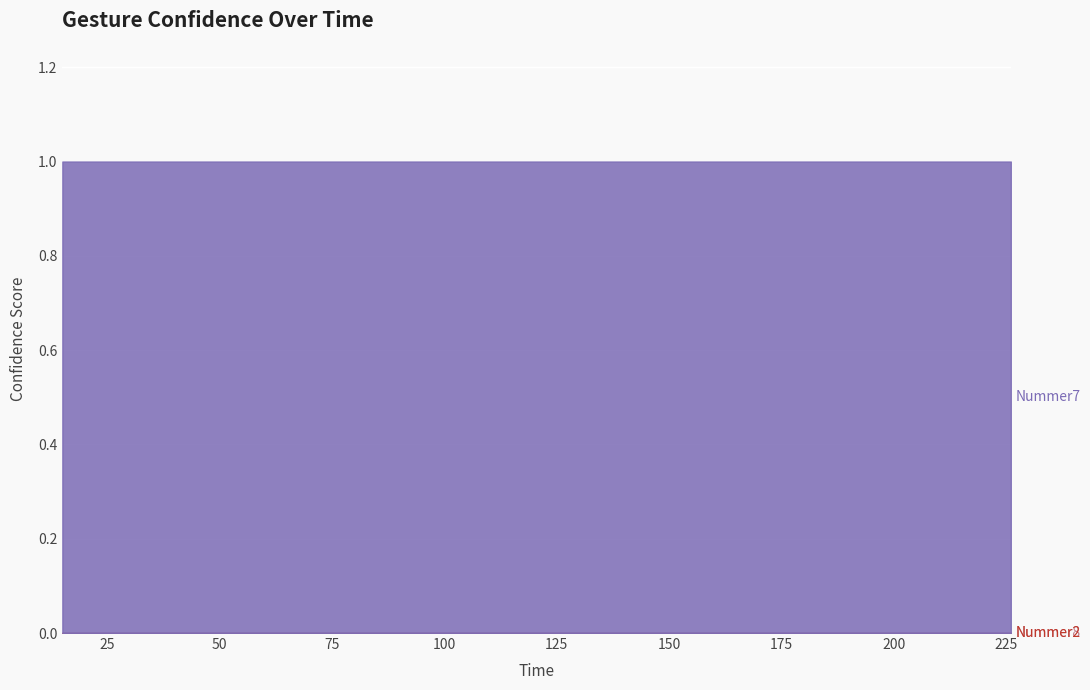

True or false: Nummer2 has a value of 0.0 at 104.

False